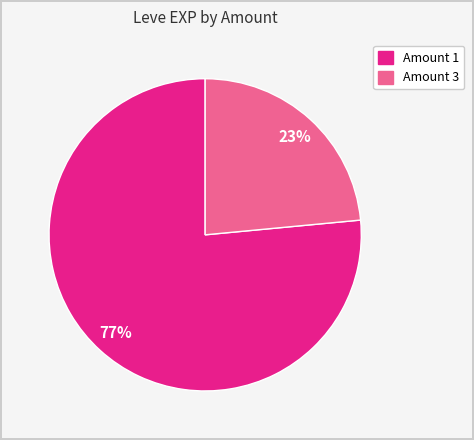

How many segments does this pie chart have?

2